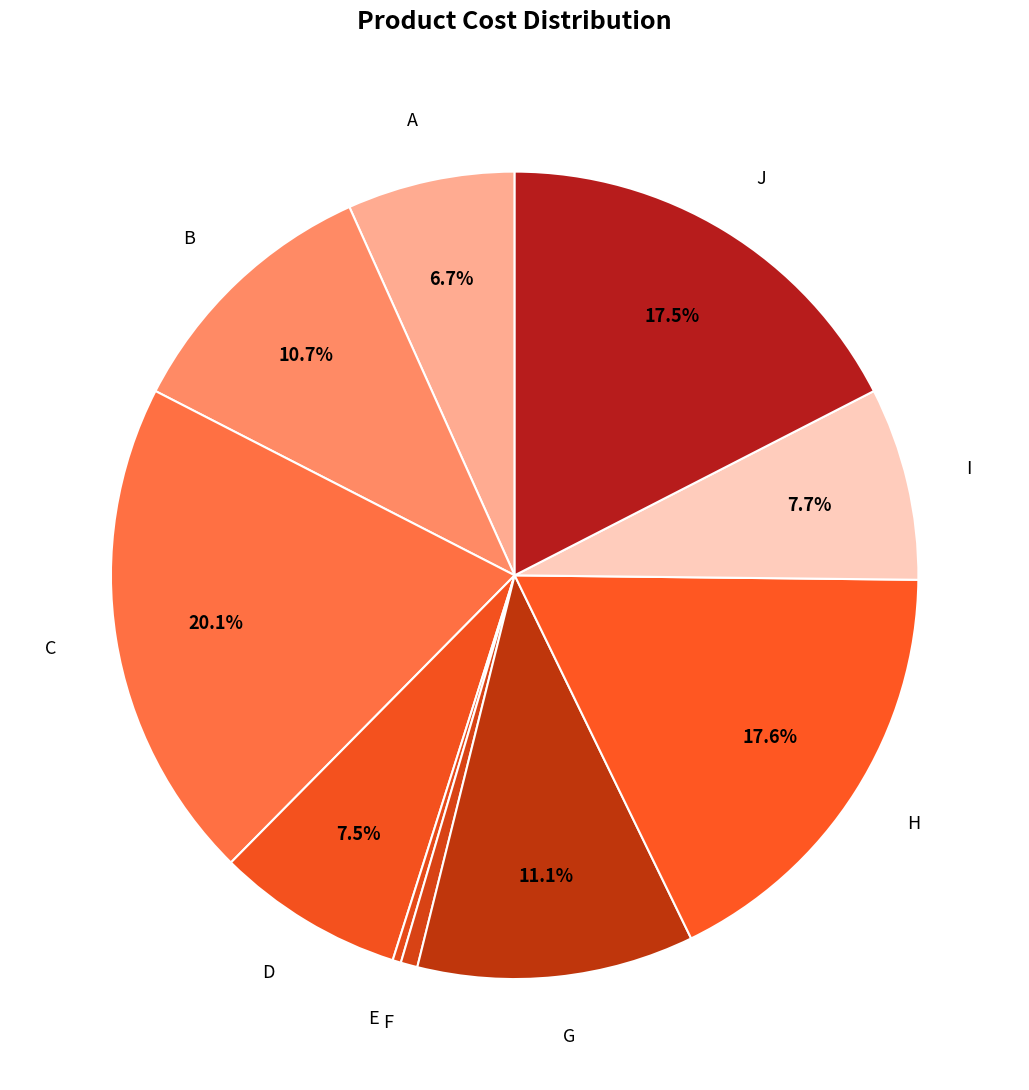

Which category has the smallest portion of the pie?

E